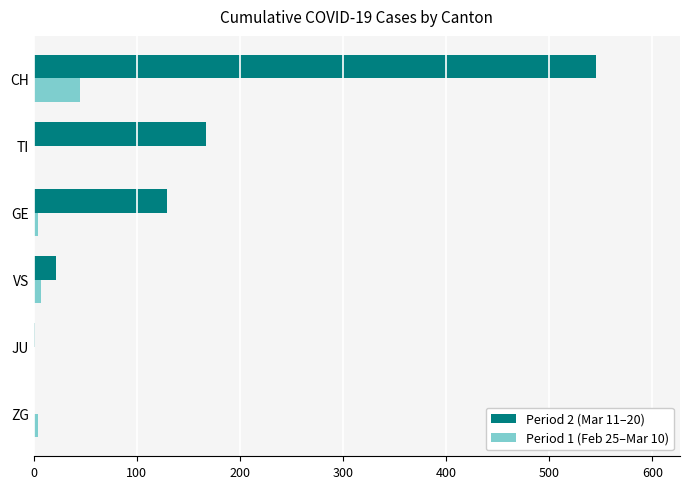

How many categories are shown in the chart?

6